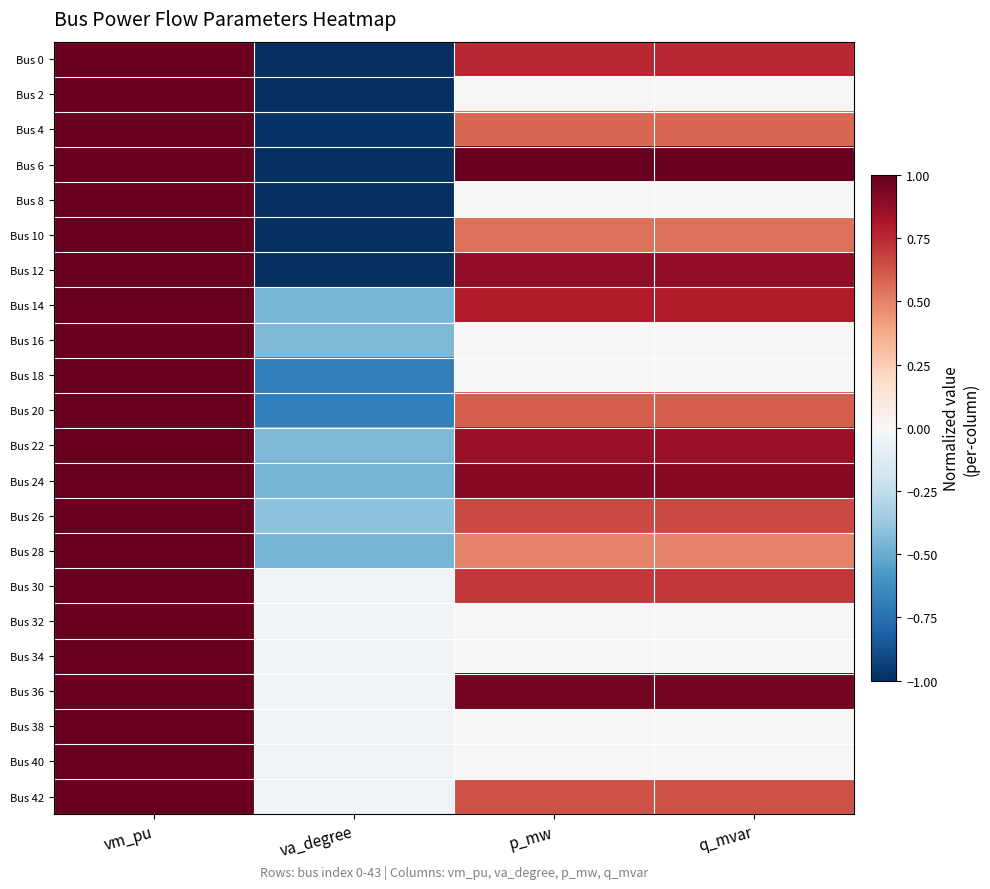

Reading right to left, what are all the values shown in this chart?

Bus 0: q_mvar=0.8	p_mw=0.8	va_degree=-1.0	vm_pu=1.0
Bus 2: q_mvar=0.0	p_mw=0.0	va_degree=-1.0	vm_pu=1.0
Bus 4: q_mvar=0.6	p_mw=0.6	va_degree=-1.0	vm_pu=1.0
Bus 6: q_mvar=1.0	p_mw=1.0	va_degree=-1.0	vm_pu=1.0
Bus 8: q_mvar=0.0	p_mw=0.0	va_degree=-1.0	vm_pu=1.0
Bus 10: q_mvar=0.5	p_mw=0.5	va_degree=-1.0	vm_pu=1.0
Bus 12: q_mvar=0.9	p_mw=0.9	va_degree=-1.0	vm_pu=1.0
Bus 14: q_mvar=0.8	p_mw=0.8	va_degree=-0.5	vm_pu=1.0
Bus 16: q_mvar=0.0	p_mw=0.0	va_degree=-0.5	vm_pu=1.0
Bus 18: q_mvar=0.0	p_mw=0.0	va_degree=-0.7	vm_pu=1.0
Bus 20: q_mvar=0.6	p_mw=0.6	va_degree=-0.7	vm_pu=1.0
Bus 22: q_mvar=0.9	p_mw=0.9	va_degree=-0.4	vm_pu=1.0
Bus 24: q_mvar=0.9	p_mw=0.9	va_degree=-0.5	vm_pu=1.0
Bus 26: q_mvar=0.7	p_mw=0.7	va_degree=-0.4	vm_pu=1.0
Bus 28: q_mvar=0.5	p_mw=0.5	va_degree=-0.5	vm_pu=1.0
Bus 30: q_mvar=0.7	p_mw=0.7	va_degree=-0.0	vm_pu=1.0
Bus 32: q_mvar=0.0	p_mw=0.0	va_degree=-0.0	vm_pu=1.0
Bus 34: q_mvar=0.0	p_mw=0.0	va_degree=-0.0	vm_pu=1.0
Bus 36: q_mvar=1.0	p_mw=1.0	va_degree=-0.0	vm_pu=1.0
Bus 38: q_mvar=0.0	p_mw=0.0	va_degree=-0.0	vm_pu=1.0
Bus 40: q_mvar=0.0	p_mw=0.0	va_degree=-0.0	vm_pu=1.0
Bus 42: q_mvar=0.6	p_mw=0.6	va_degree=-0.0	vm_pu=1.0